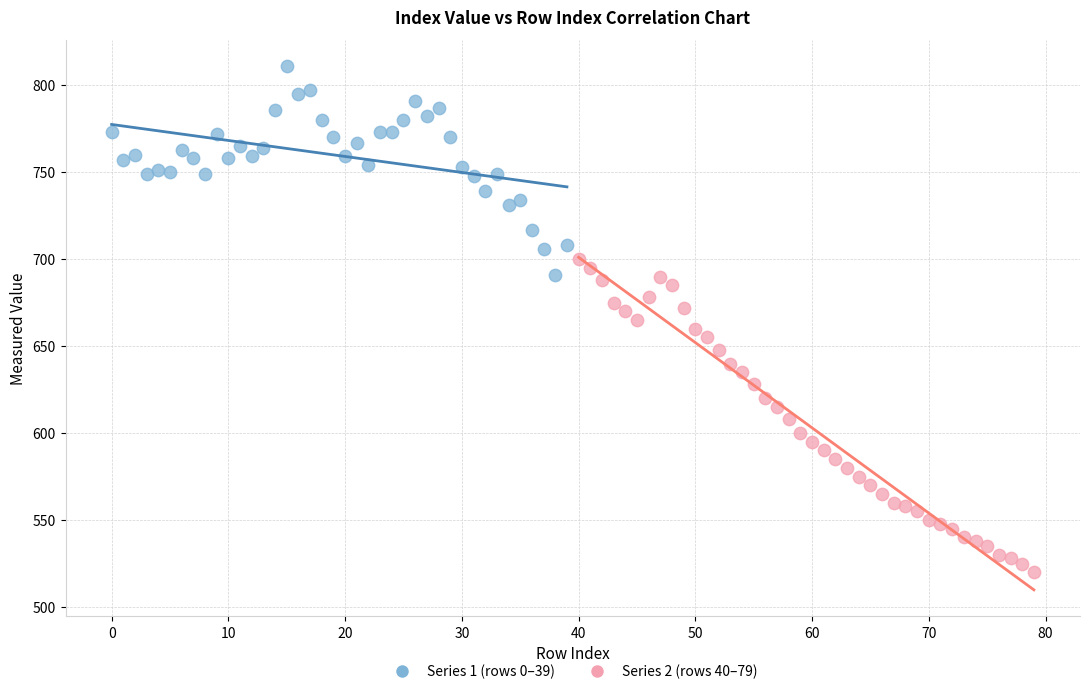

Which series contains the lowest Y value?

Series 2 (rows 40–79)